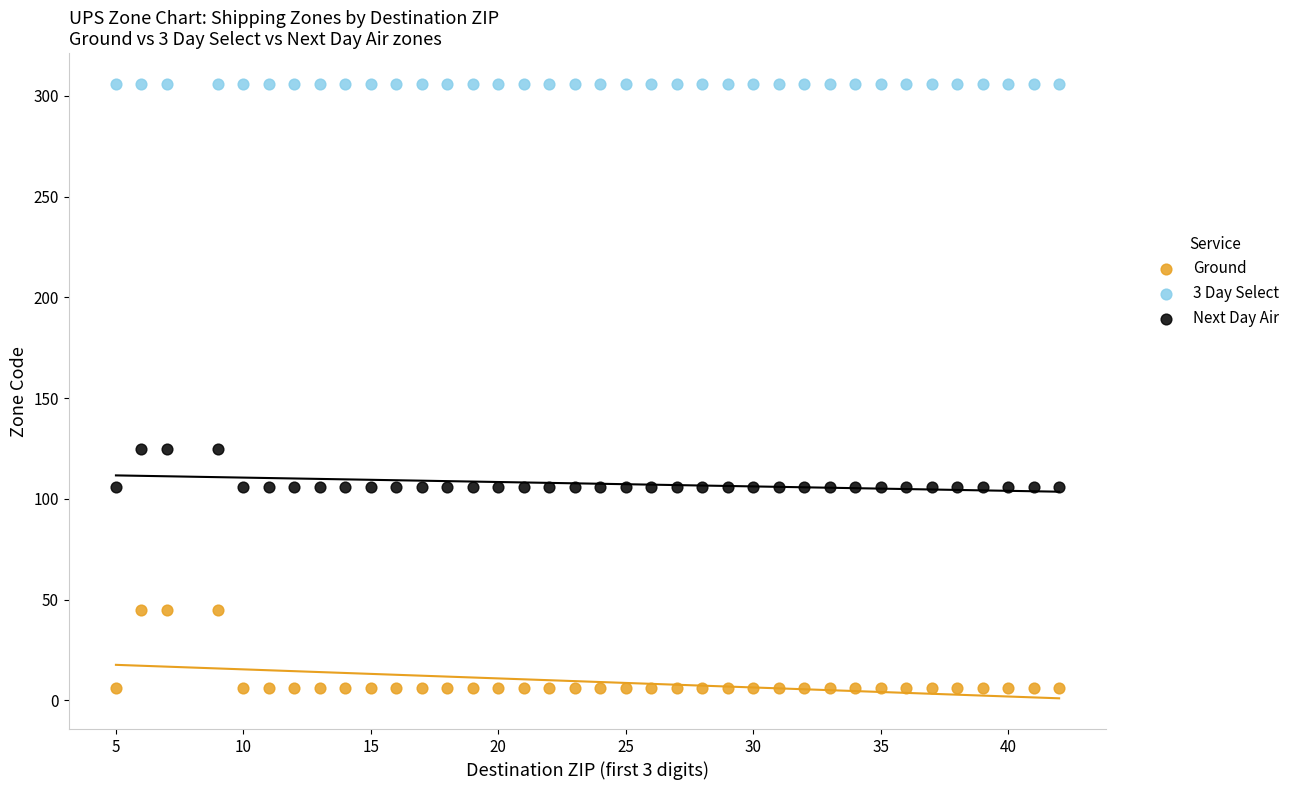

Which series reaches the maximum Y coordinate?

3 Day Select